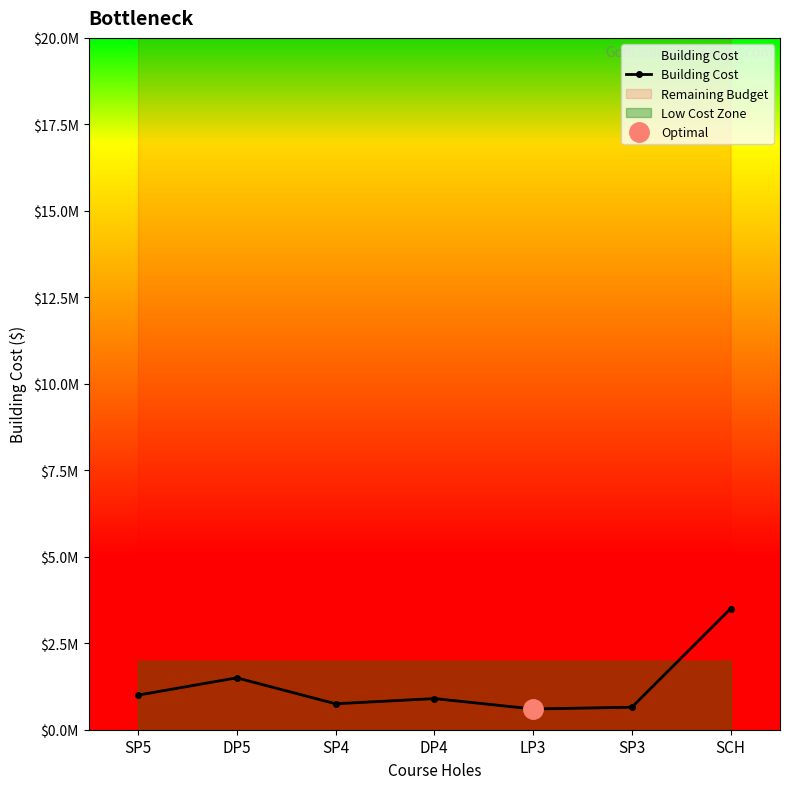

How many data points are less than 900000?

3